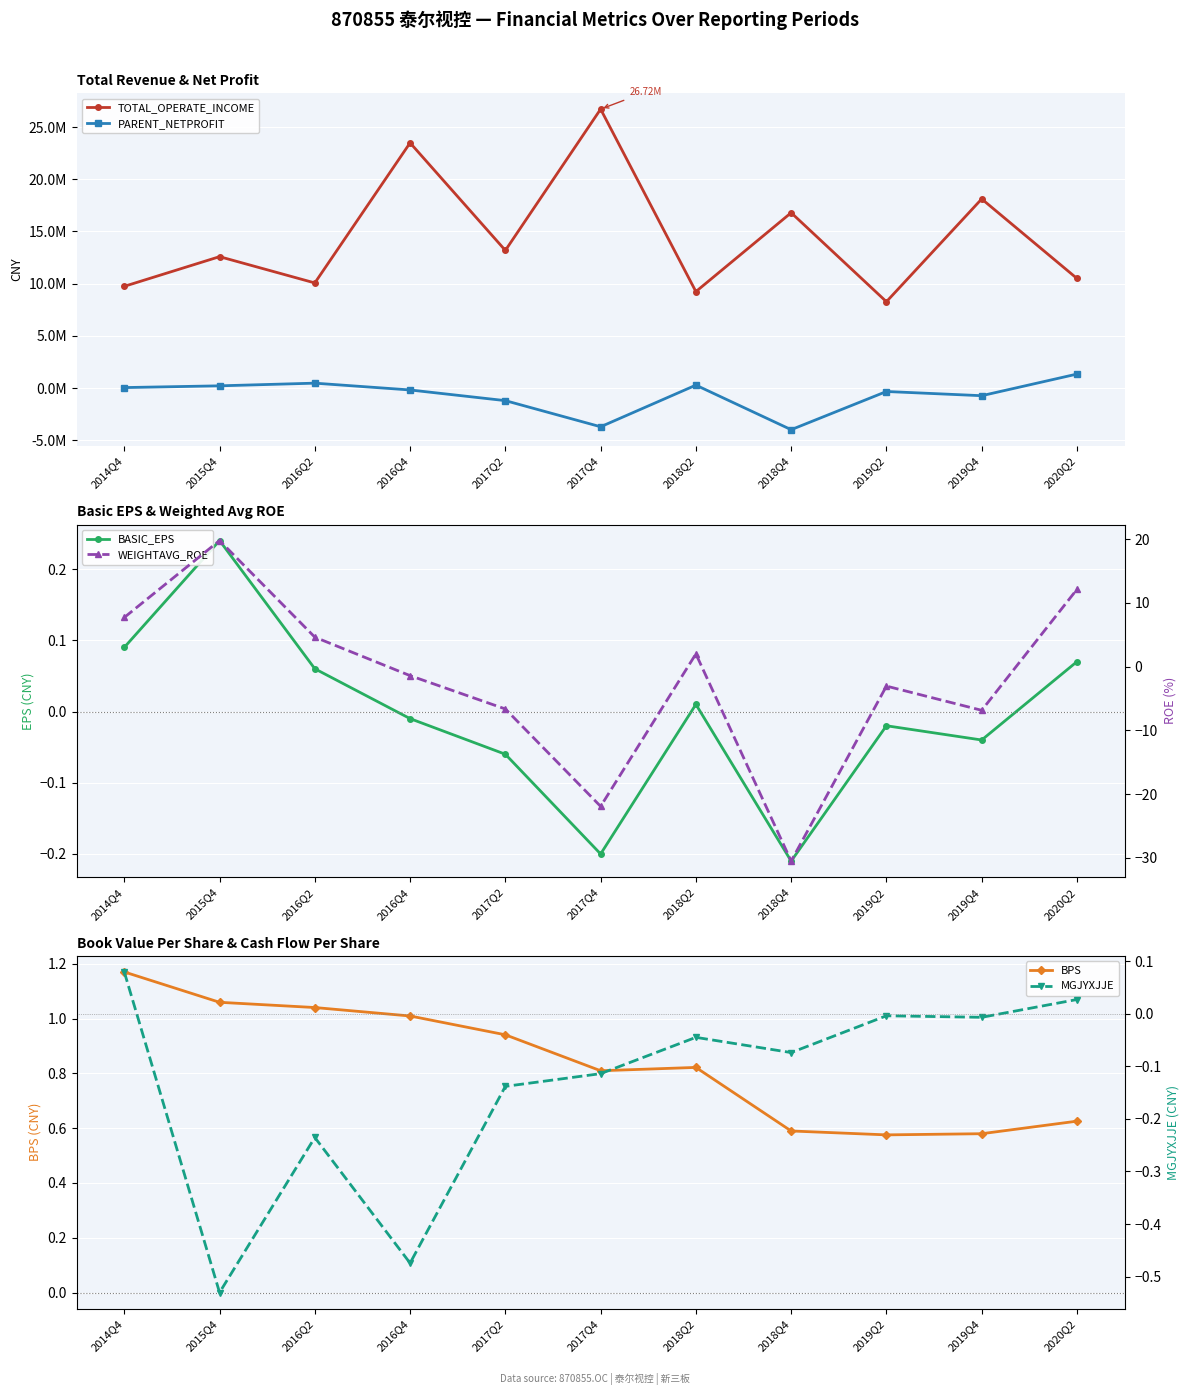

What is the sum of all WEIGHTAVG_ROE values?

-24.1